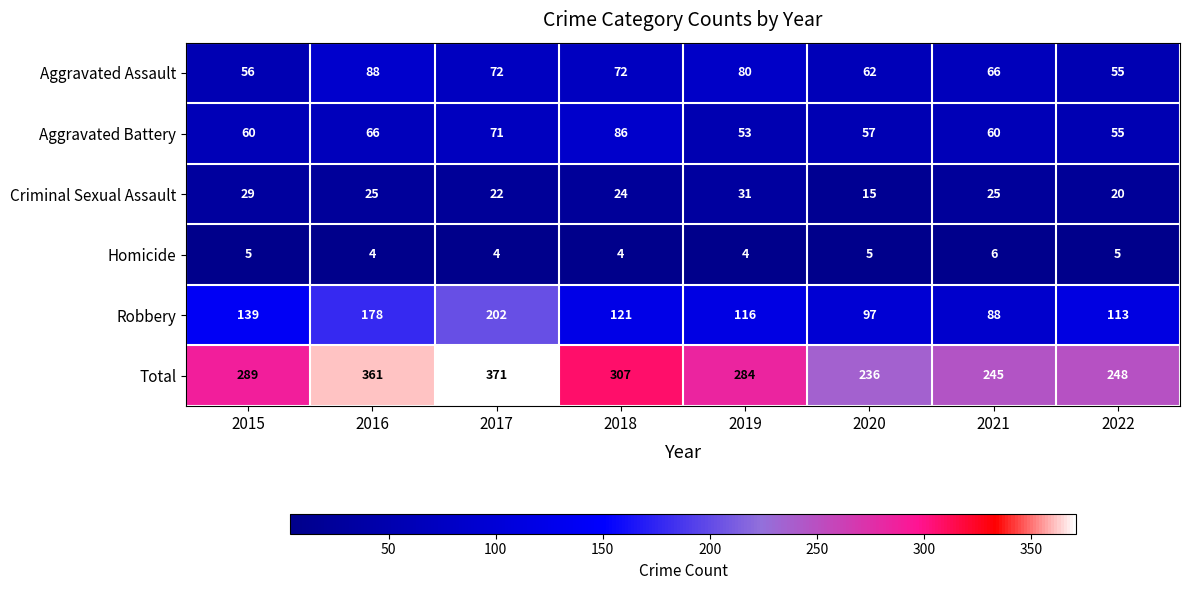

List the series in order of their peak value, highest first.

Total, Robbery, Aggravated Assault, Aggravated Battery, Criminal Sexual Assault, Homicide